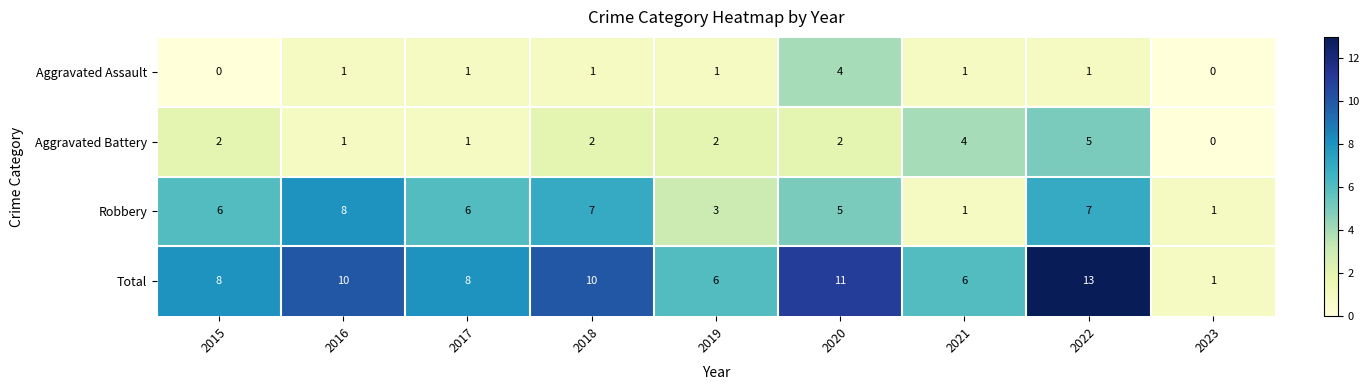

Which series has the largest range (max minus min)?

Total